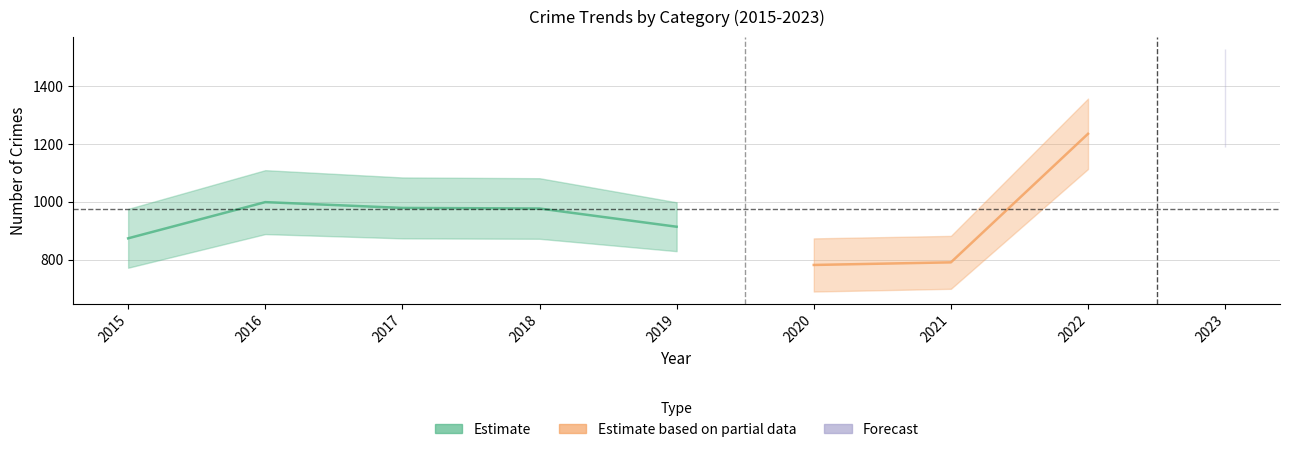

How many data points in Theft are above 977?

4